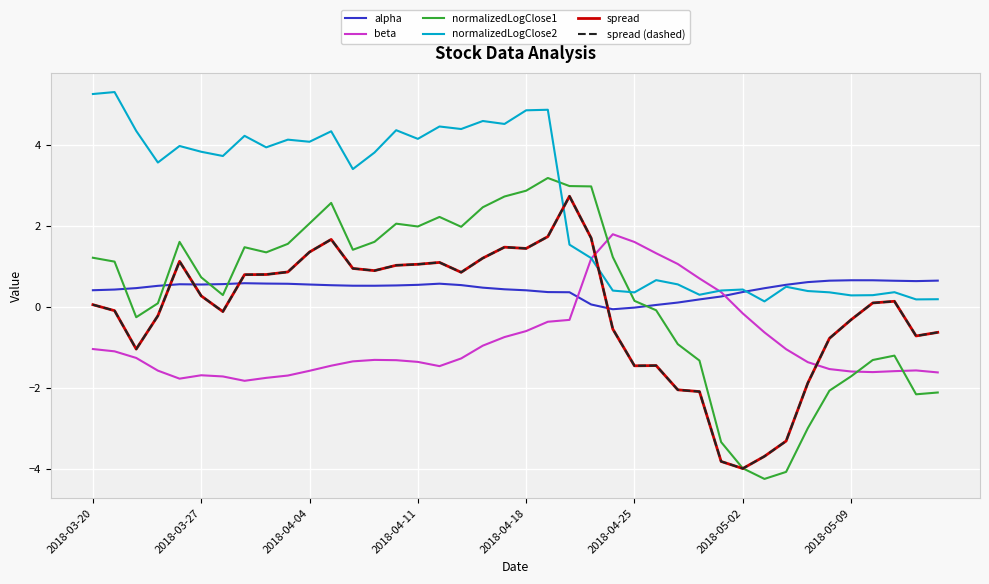

List the series in order of their peak value, lowest first.

alpha, beta, spread, spread (dashed), normalizedLogClose1, normalizedLogClose2